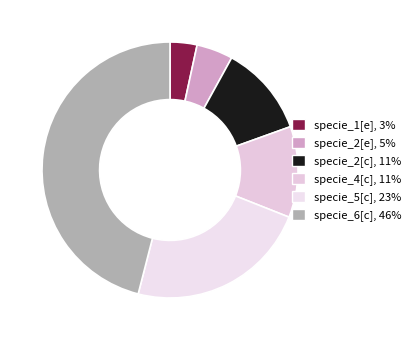

How many slices are in this pie chart?

6